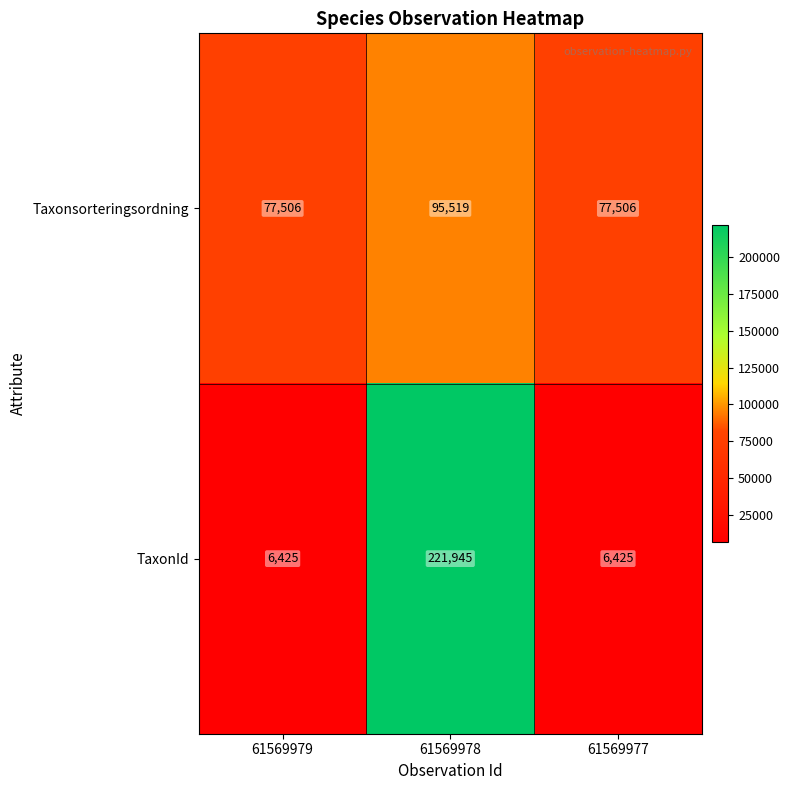

How many series are shown in this chart?

2